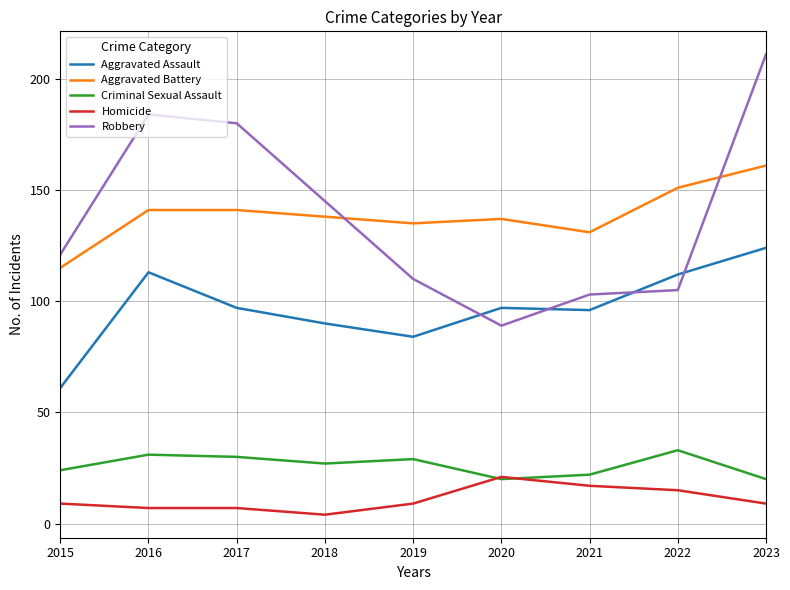

At which category does Robbery reach its first local peak?

2016